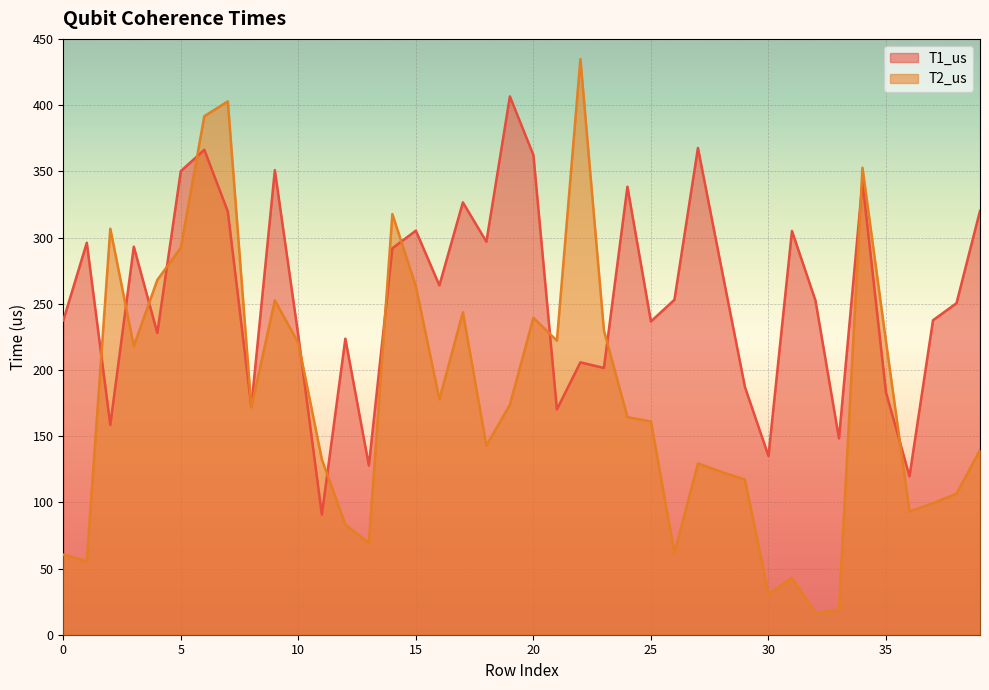

Reading right to left, what are all the values shown in this chart?

T1_us: 39=320.1	38=250.4	37=237.5	36=119.7	35=183.1	34=342.1	33=148.3	32=252.4	31=304.9	30=135.0	29=187.1	28=277.0	27=367.6	26=253.0	25=236.6	24=338.4	23=201.5	22=205.7	21=170.2	20=362.3	19=406.5	18=296.9	17=326.5	16=263.8	15=305.2	14=291.9	13=127.8	12=223.6	11=90.7	10=225.7	9=350.9	8=172.2	7=319.6	6=366.3	5=350.1	4=227.9	3=293.1	2=158.5	1=296.0	0=237.4
T2_us: 39=139.5	38=106.5	37=99.3	36=93.2	35=221.5	34=352.7	33=18.8	32=16.4	31=42.9	30=30.7	29=117.1	28=123.0	27=129.4	26=61.6	25=161.0	24=164.3	23=229.9	22=434.7	21=222.0	20=239.4	19=173.7	18=142.9	17=243.5	16=177.8	15=263.1	14=317.7	13=69.3	12=83.2	11=132.4	10=220.4	9=252.5	8=171.7	7=402.8	6=391.6	5=292.3	4=267.9	3=218.0	2=306.6	1=55.7	0=60.5